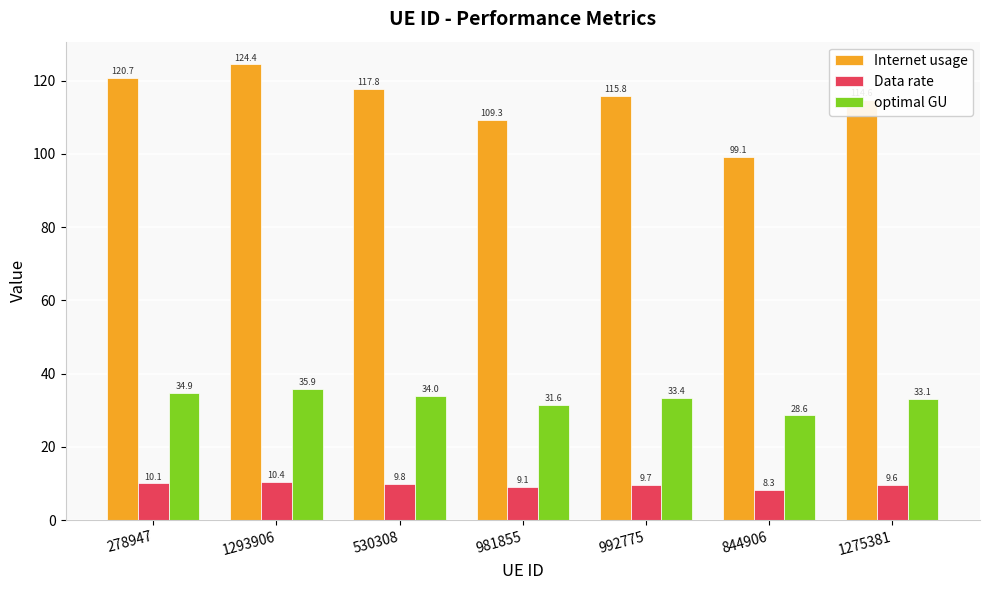

Rank the series by their maximum value, from lowest to highest.

Data rate, optimal GU, Internet usage